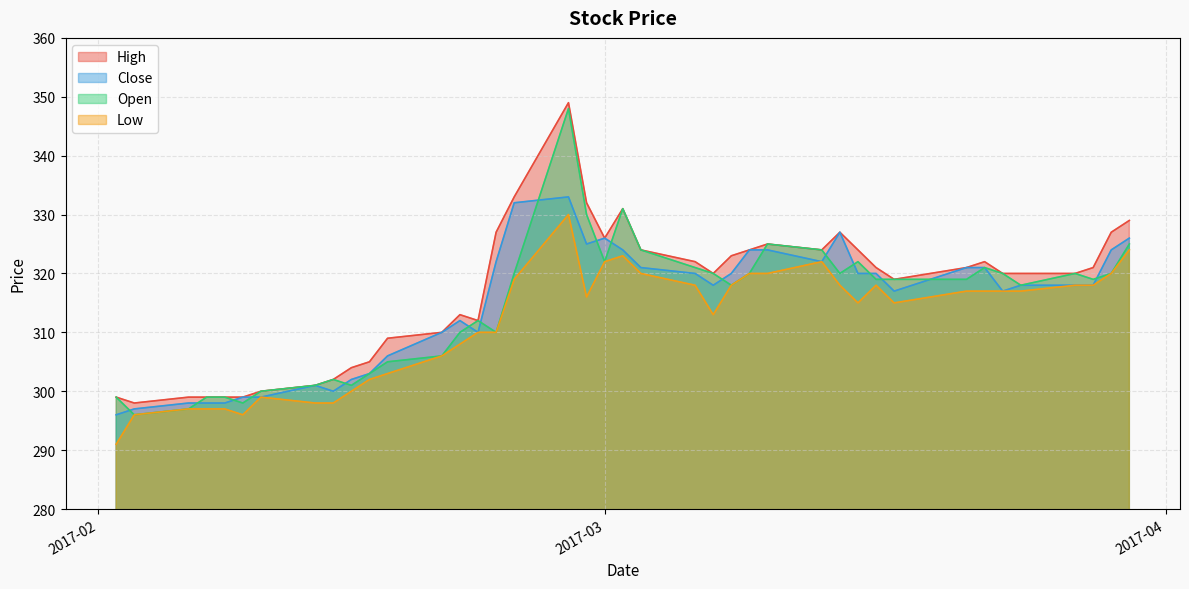

At which category is the sum across all series the highest?

2017-02-27